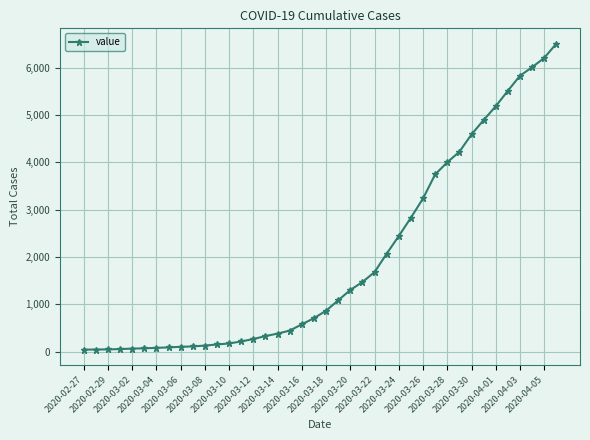

What is the difference between the second highest and second lowest values?

6166